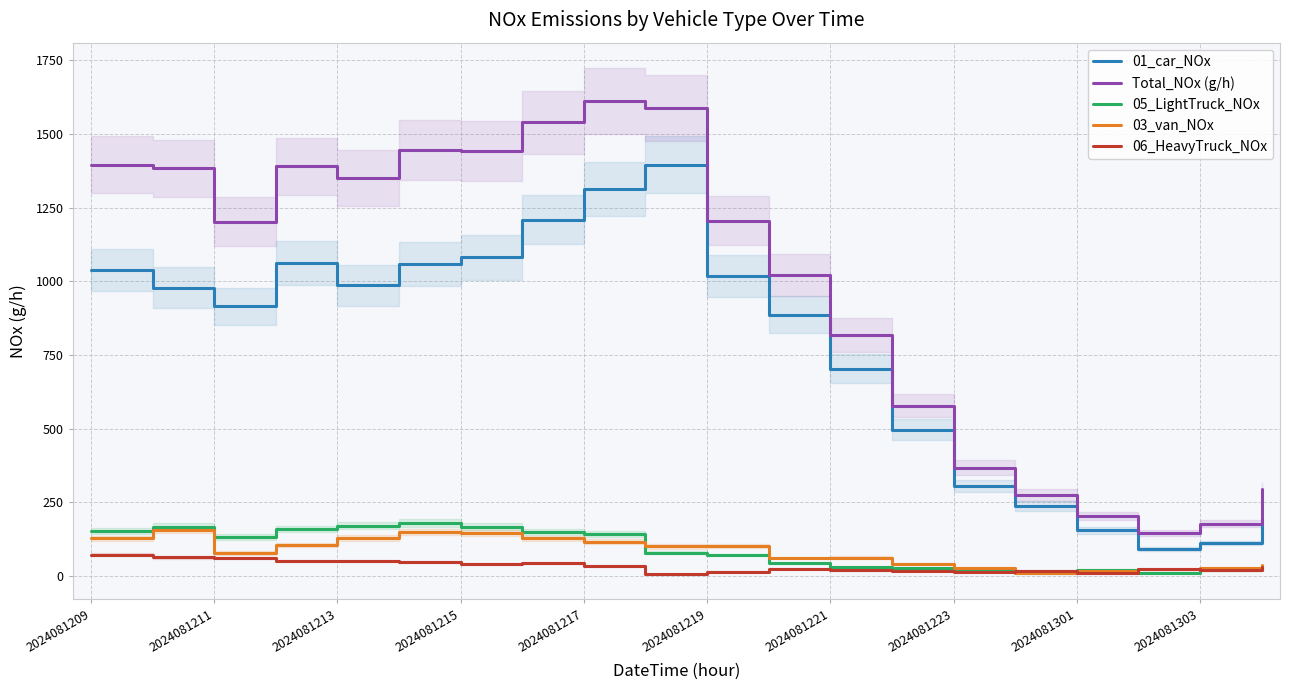

True or false: 03_van_NOx and 01_car_NOx intersect in this chart.

False